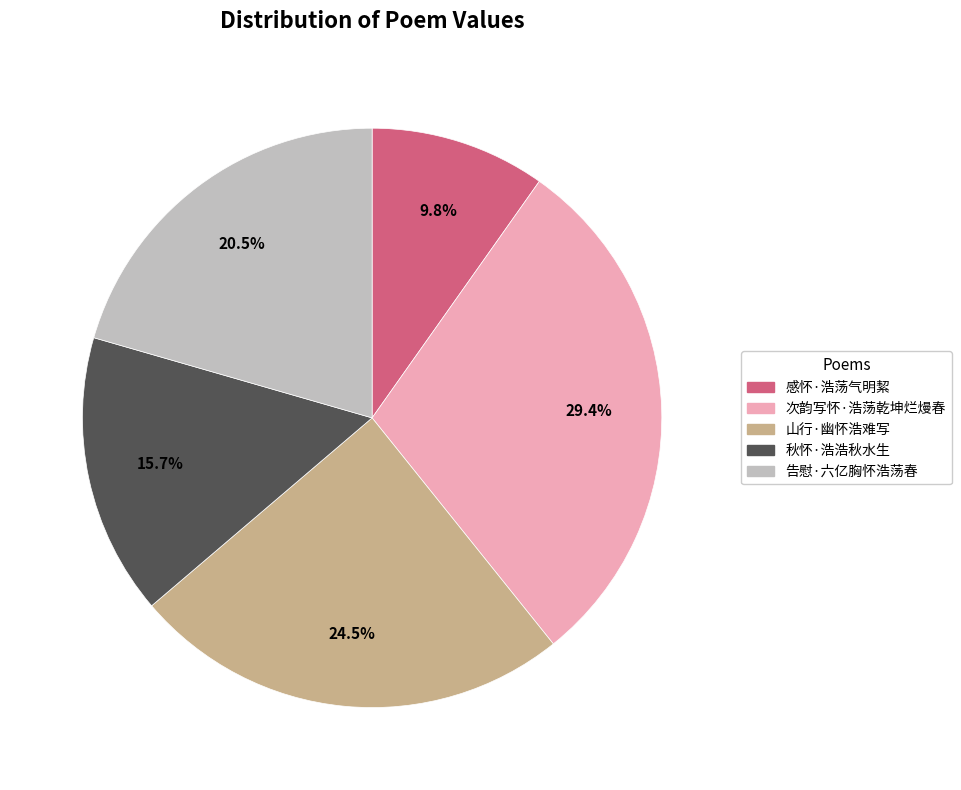

Rank the categories by value from lowest to highest.

感怀·浩荡气明絜, 秋怀·浩浩秋水生, 告慰·六亿胸怀浩荡春, 山行·幽怀浩难写, 次韵写怀·浩荡乾坤烂熳春